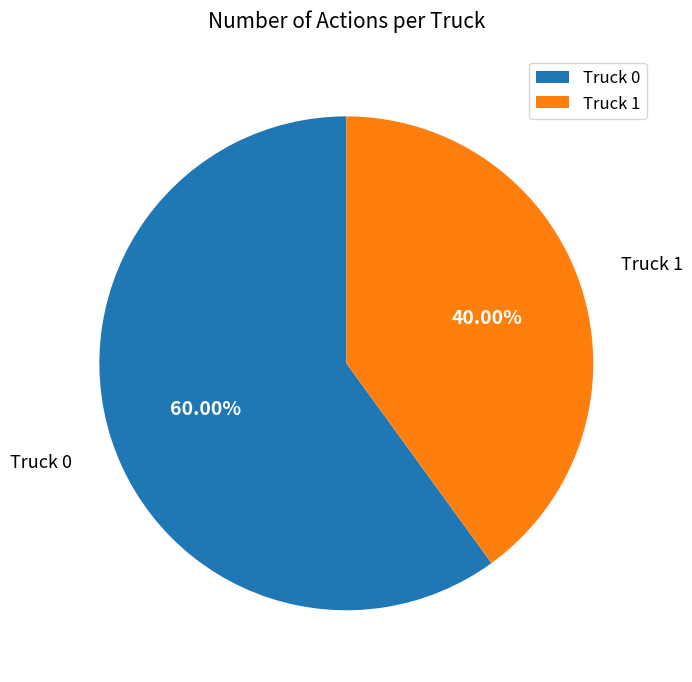

True or false: Truck 0 accounts for 60% of the total.

True